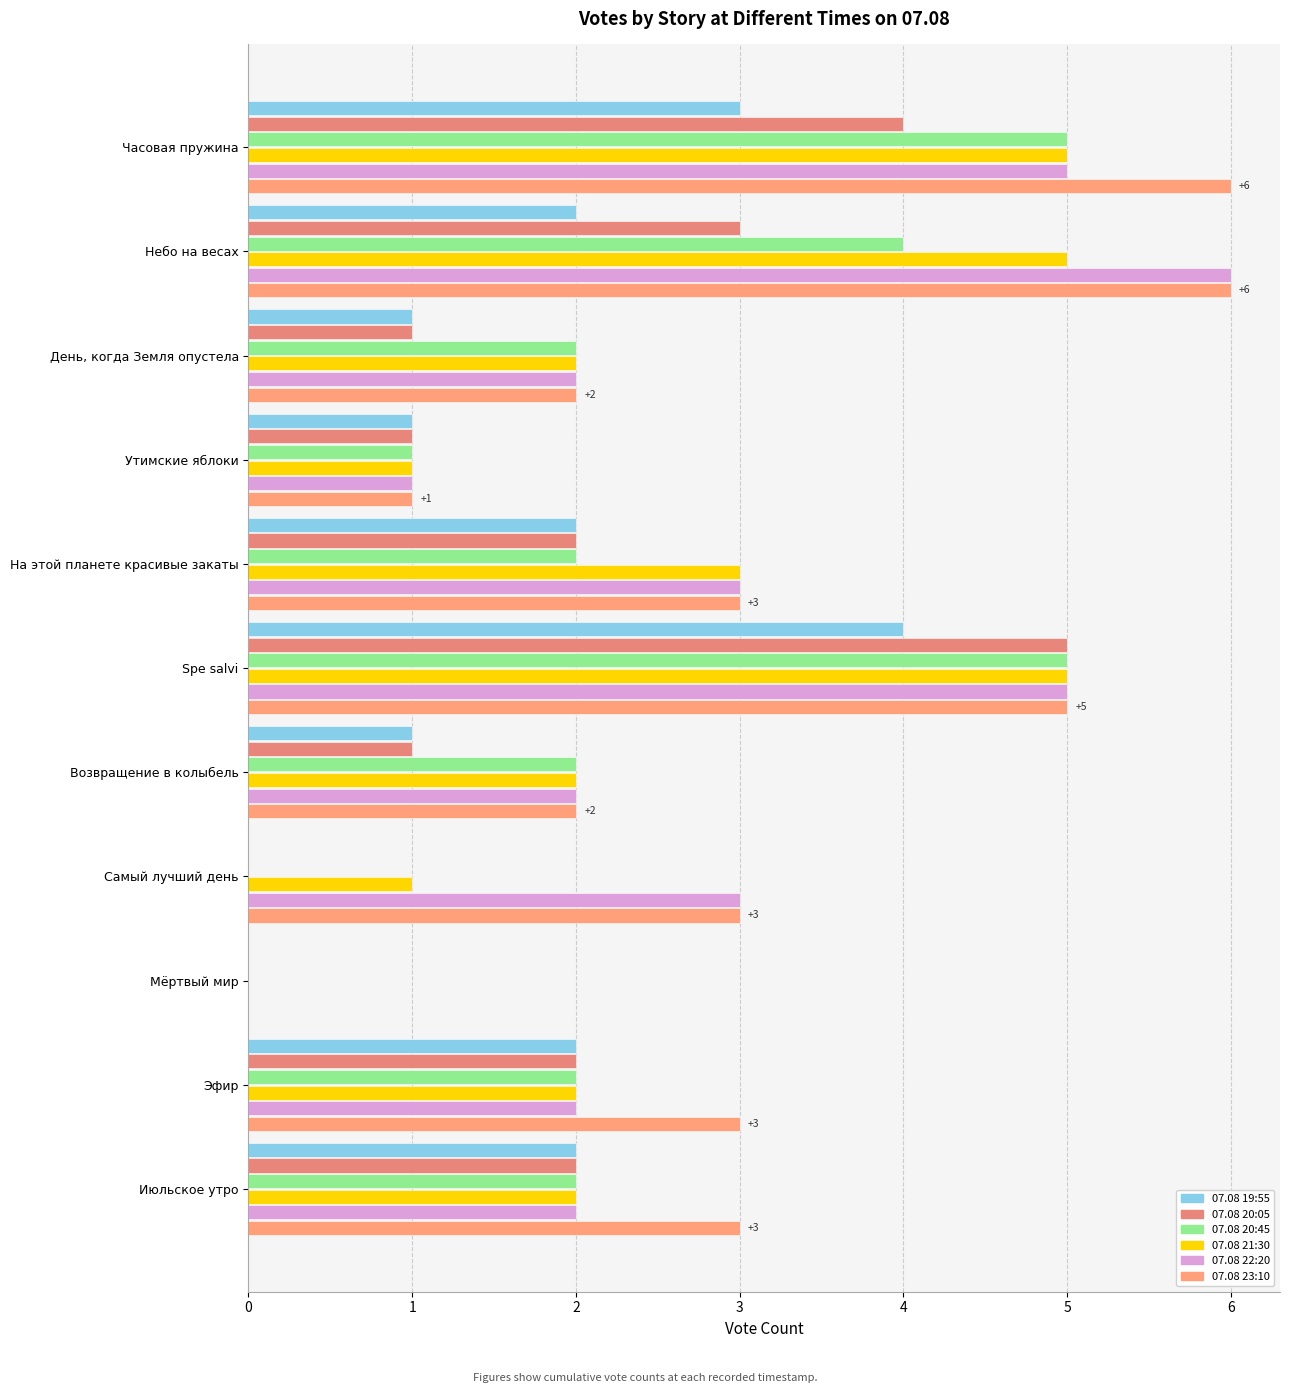

How many categories are shown in the chart?

11